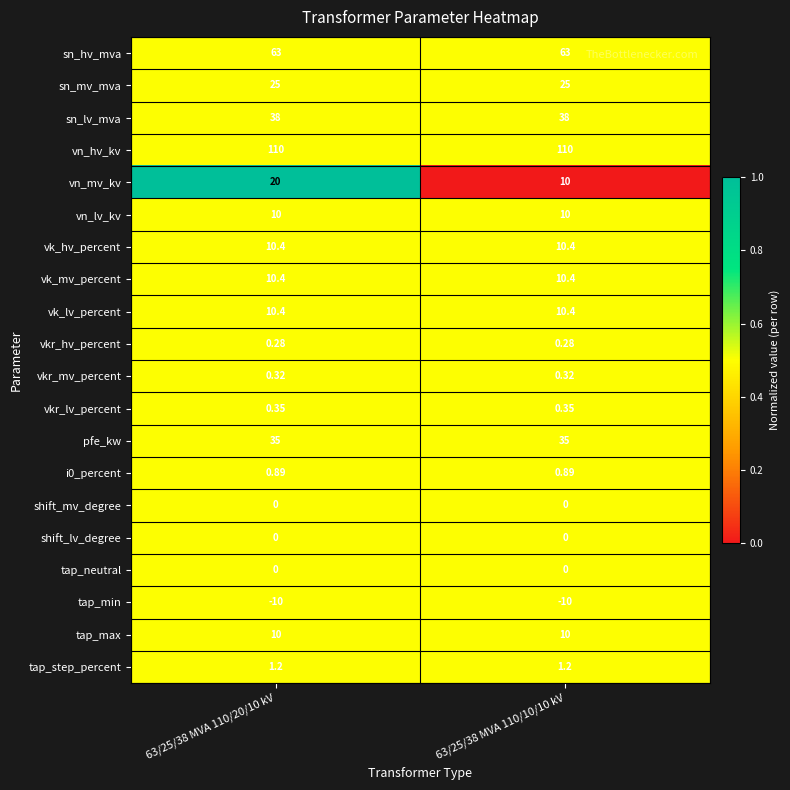

Which series has the widest spread of values?

vn_mv_kv